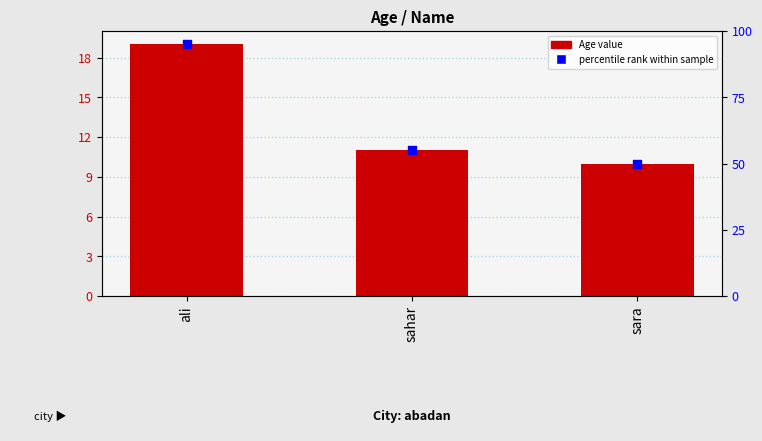

What is the change in value from sahar to sara?

-1